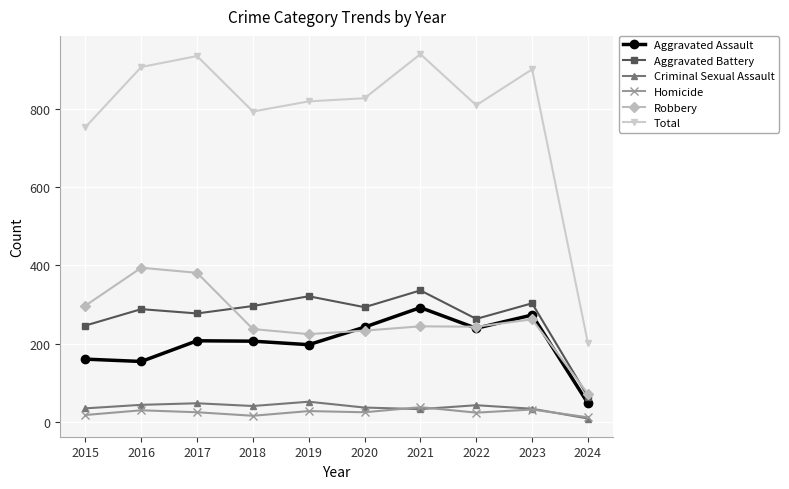

True or false: Robbery and Homicide cross at least once.

False